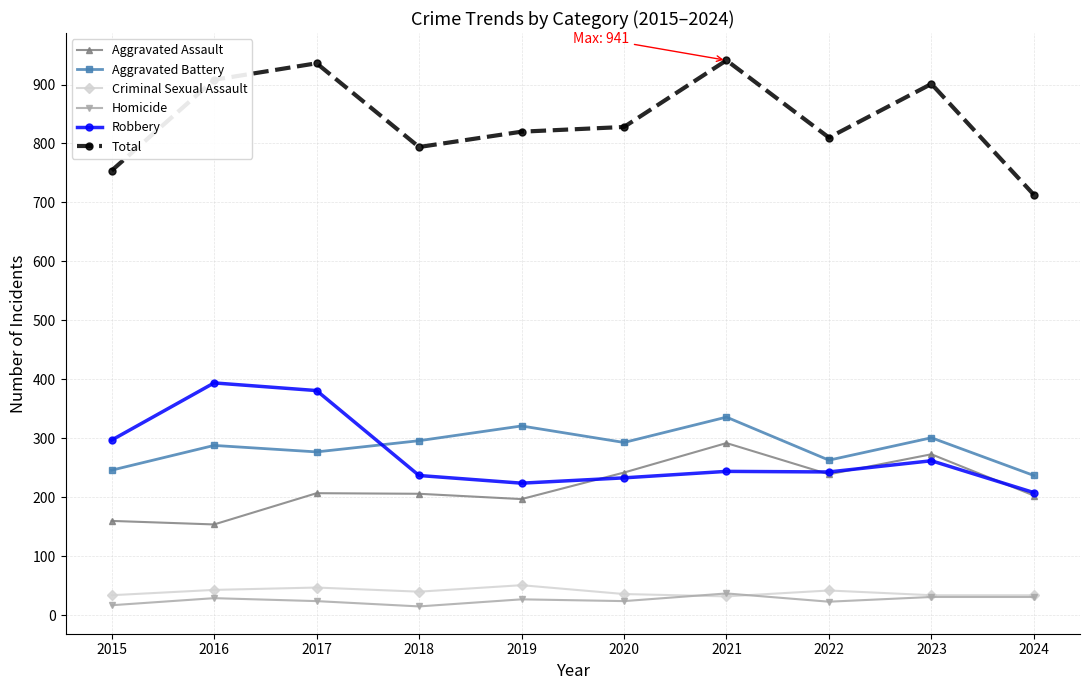

Between 2015 and 2017, which series saw the biggest shift?

Total